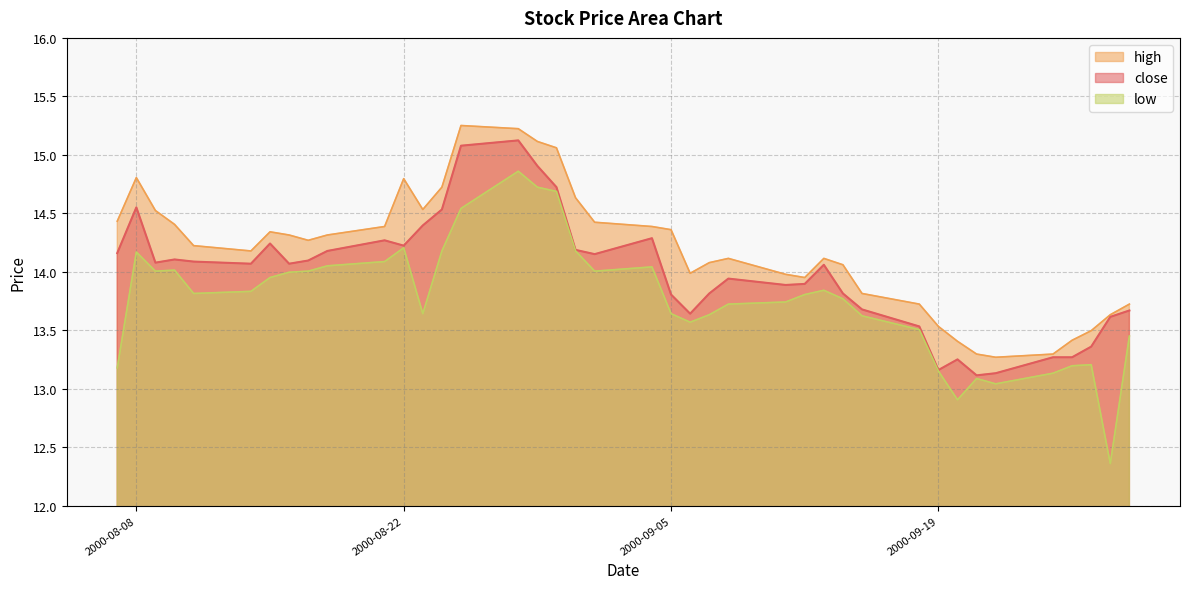

True or false: low and high cross at least once.

False